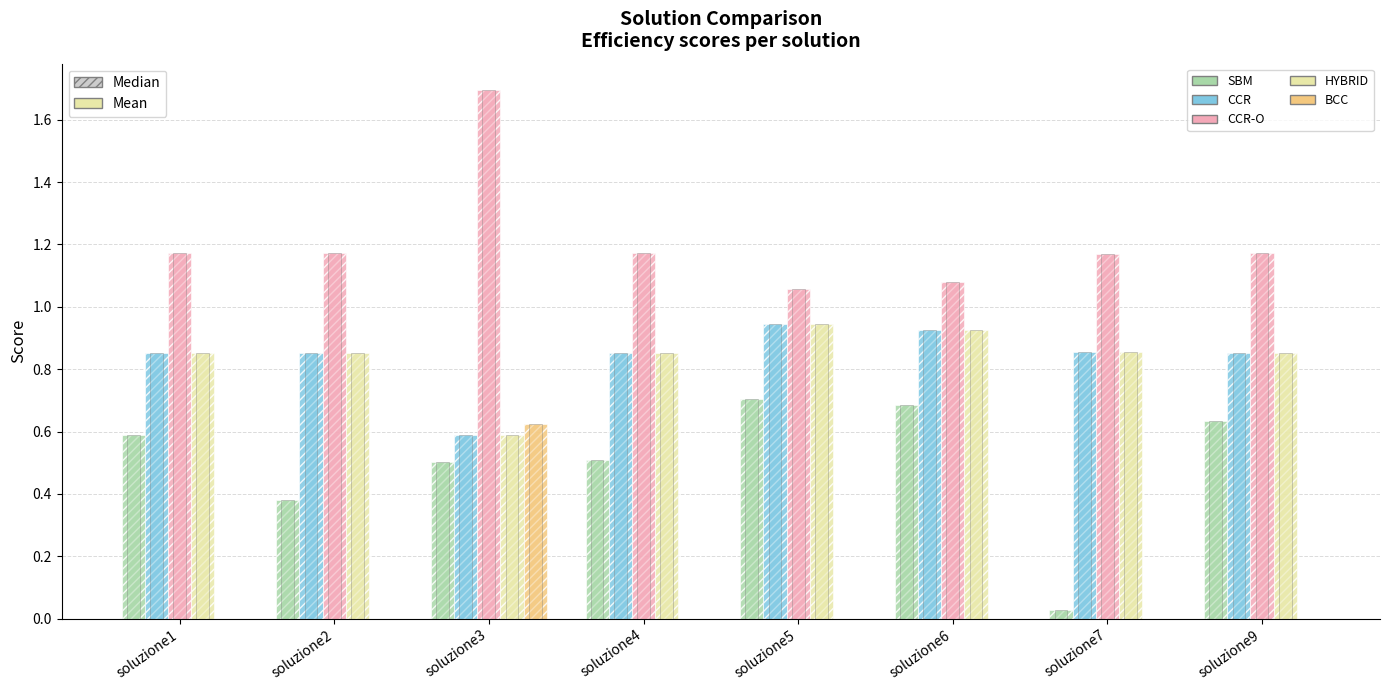

The value of BCC at soluzione3 is 0.6. True or false?

True